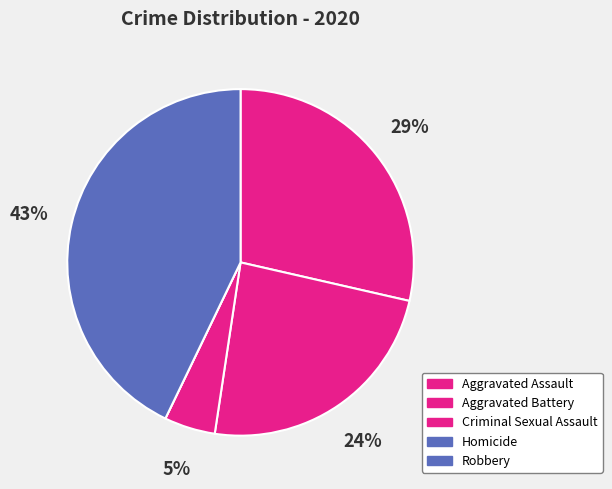

What is the total percentage of Robbery and Criminal Sexual Assault?

47.6%